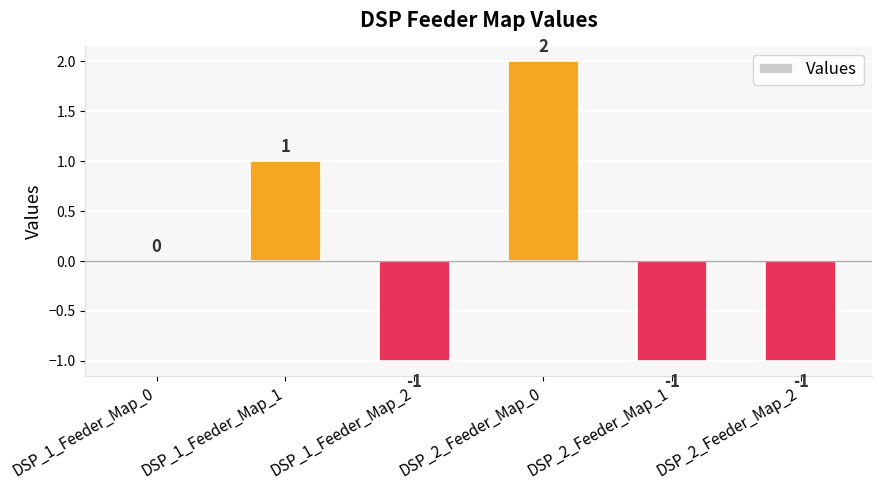

The chart shows a value of 1 at DSP_2_Feeder_Map_0. True or false?

False